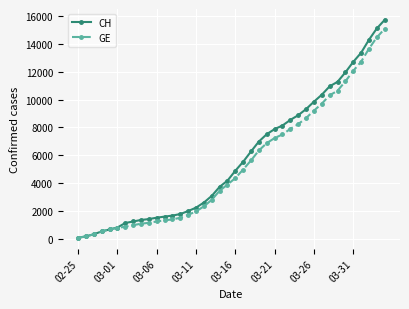

What is the greatest value displayed?

15719